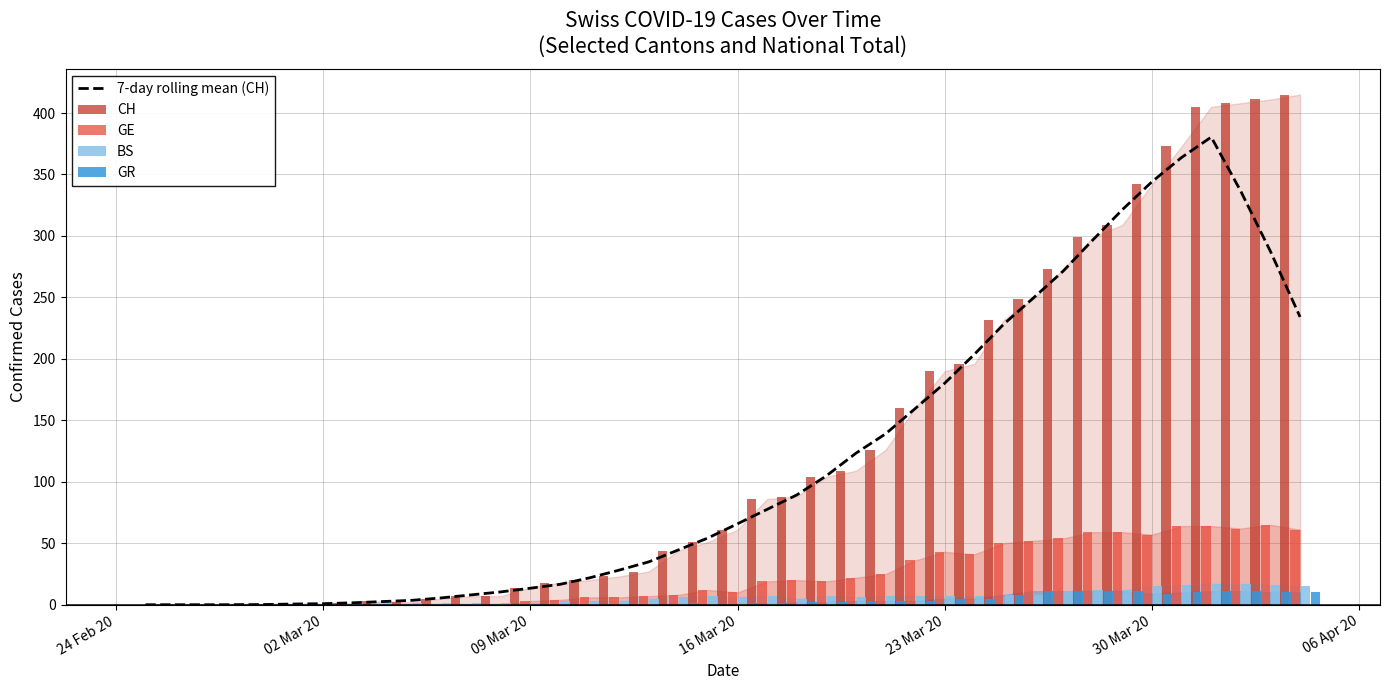

What is the maximum value for 7-day rolling mean (CH)?

380.4